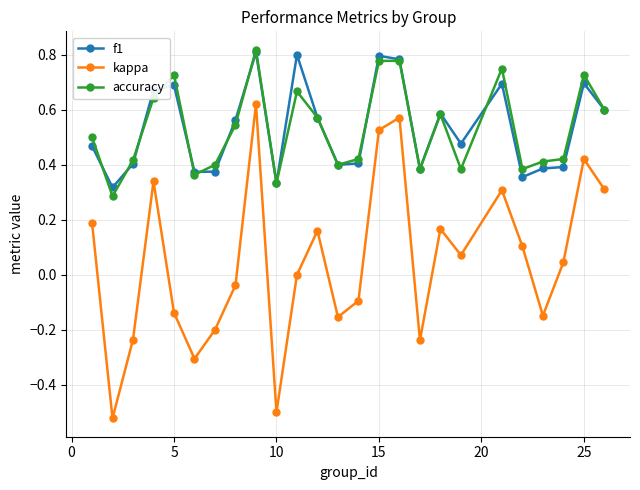

Which series has the largest range (max minus min)?

kappa